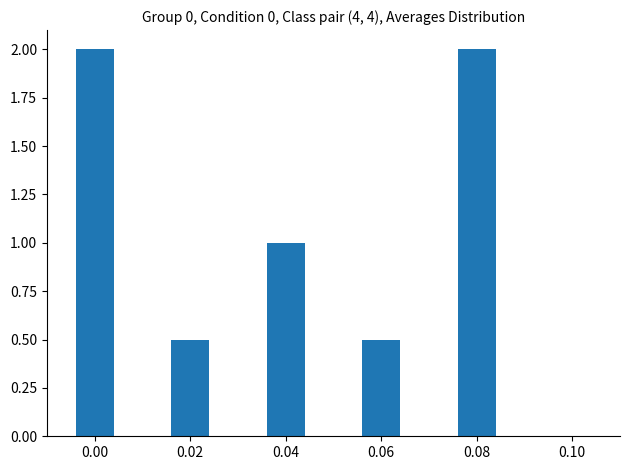

What is the greatest value displayed?

2.0